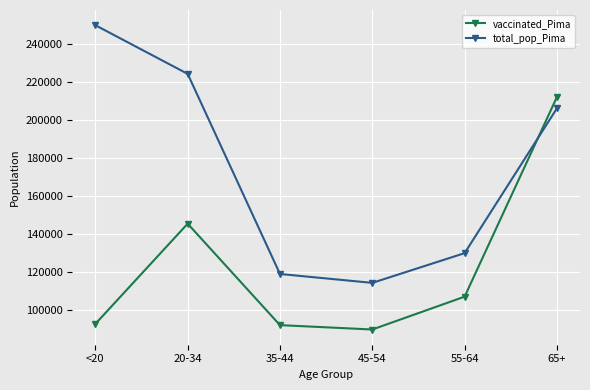

Where do vaccinated_Pima and total_pop_Pima first cross each other?

55-64 and 65+